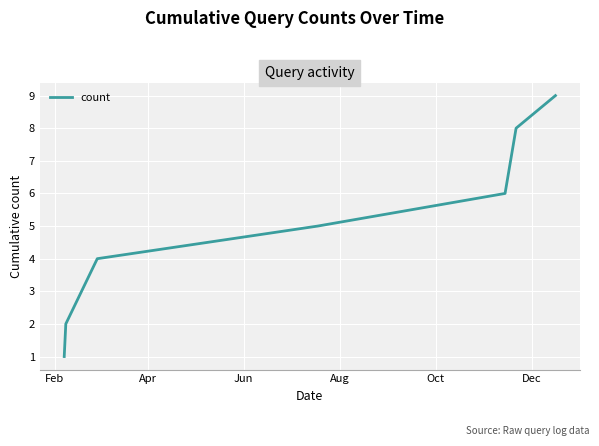

What is the difference between the maximum and minimum values?

8